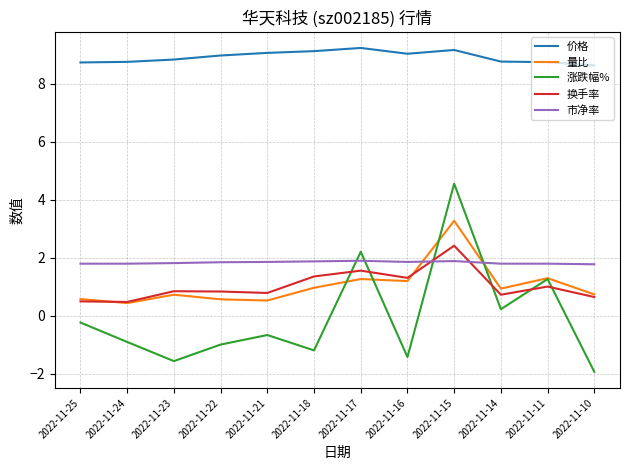

At which category does 量比 reach its first local valley?

2022-11-24